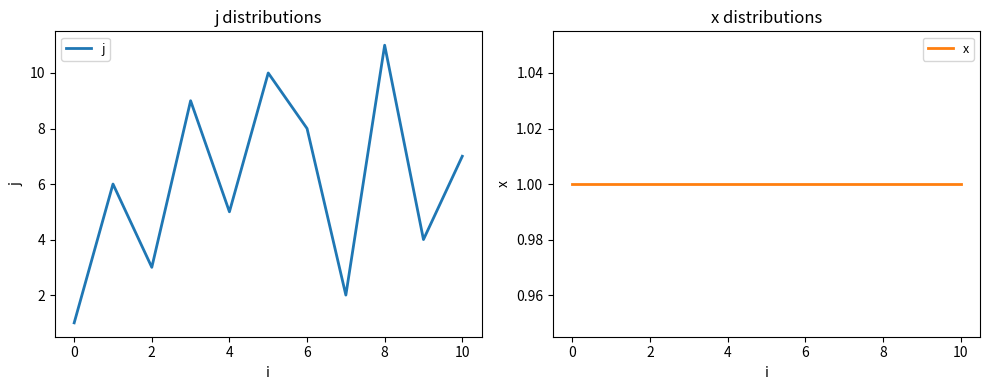

Which category has the highest value in the j series?

8